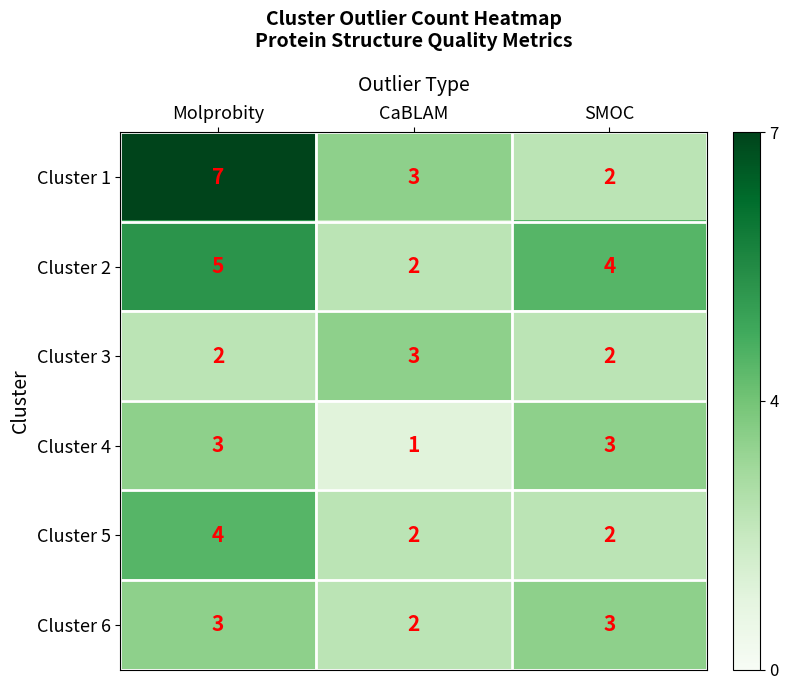

Is it true that Cluster 3 equals 2 at Molprobity?

True